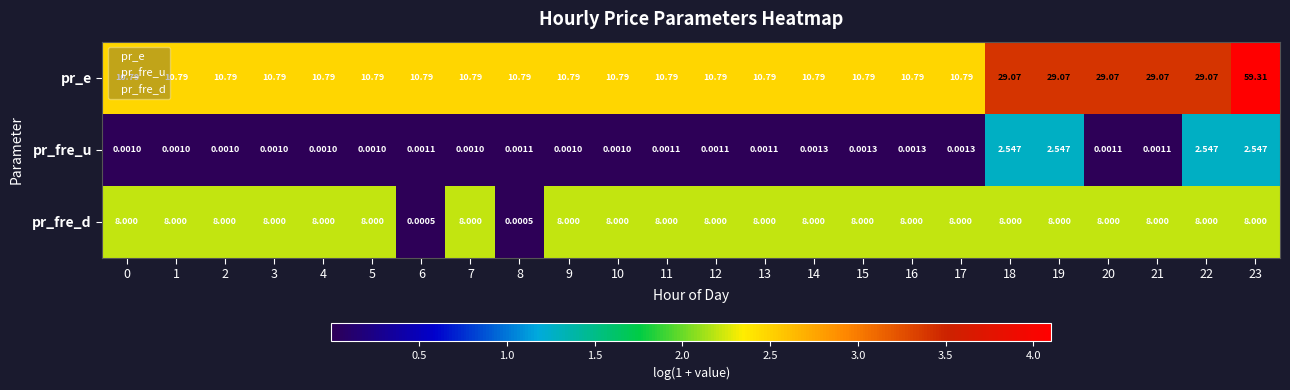

Rank the series by their maximum value, from highest to lowest.

pr_e, pr_fre_d, pr_fre_u